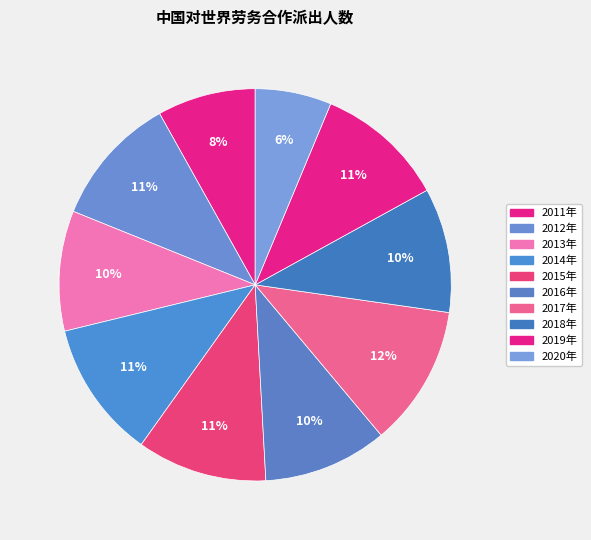

How many slices are in this pie chart?

10